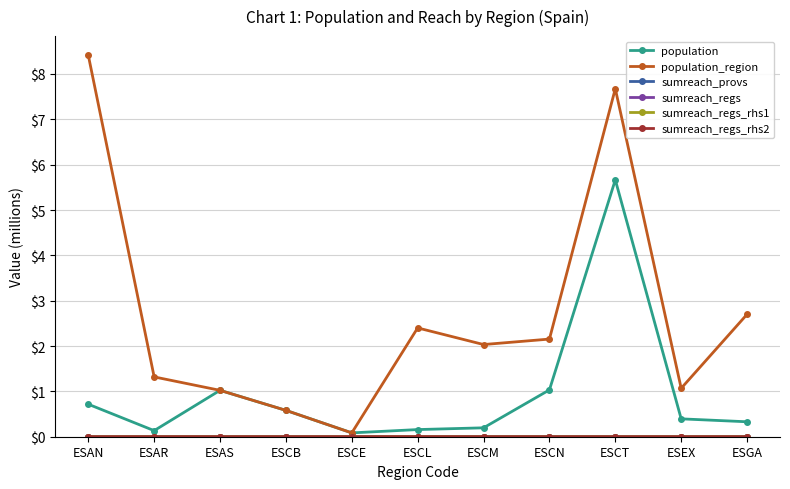

In population_region, how many points are higher than both neighbors (excluding endpoints)?

2